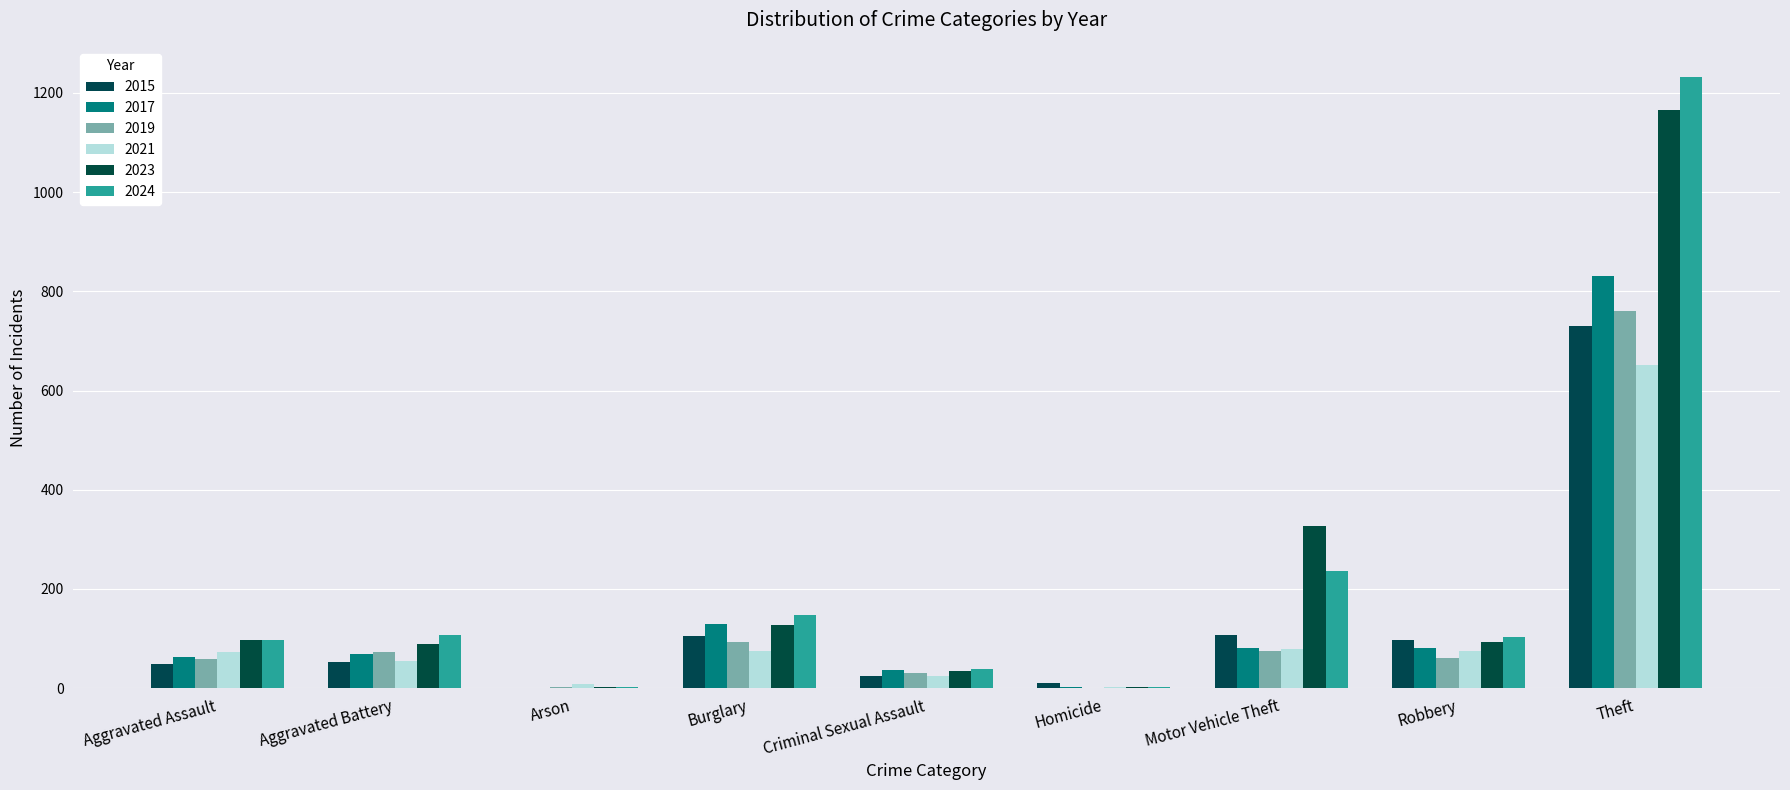

Where is 2019 nearest to the value 380?

Burglary